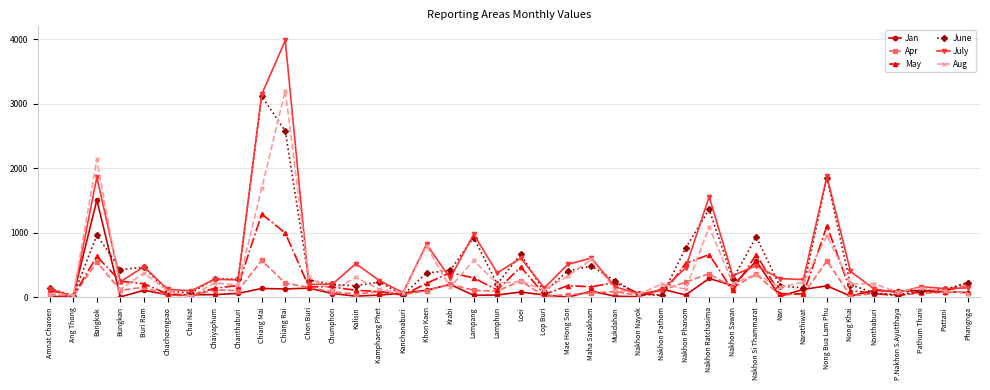

True or false: June has a value of 239 at Kamphaeng Phet.

True